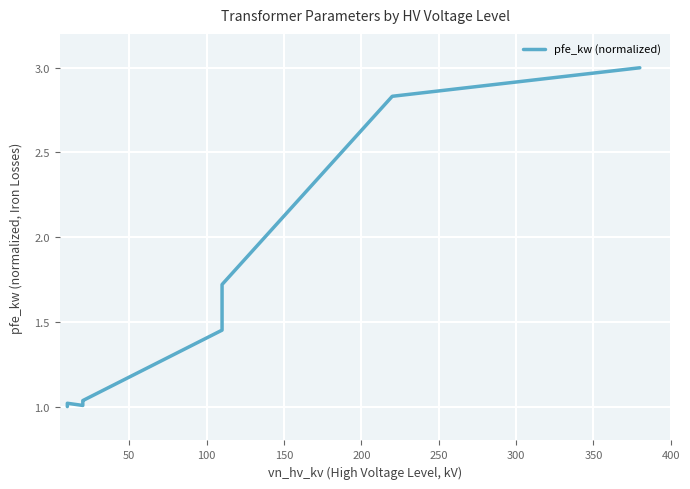

What is the difference between the maximum and minimum values?

2.0